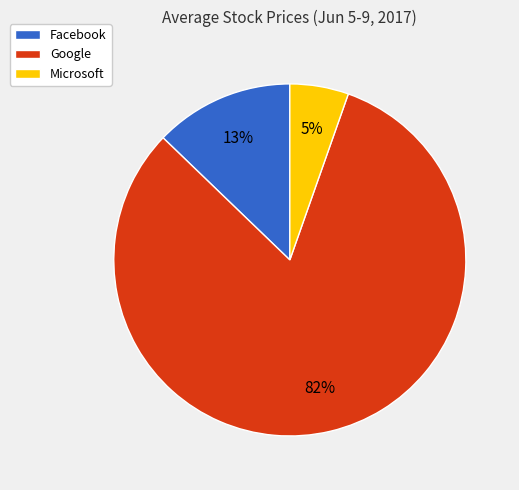

Is there a majority slice in this chart?

Yes